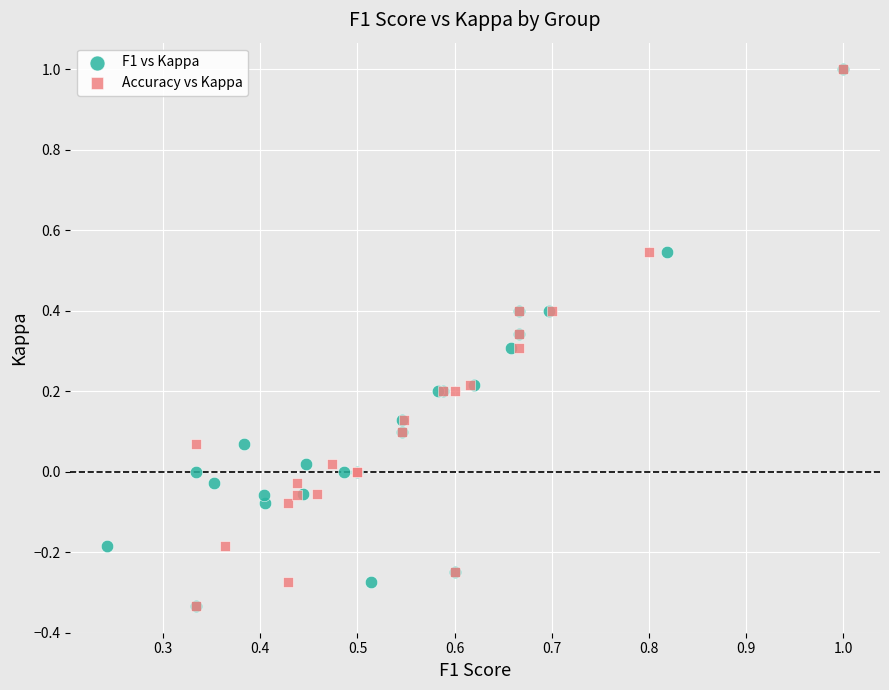

What are all the series names shown in the legend?

F1 vs Kappa, Accuracy vs Kappa